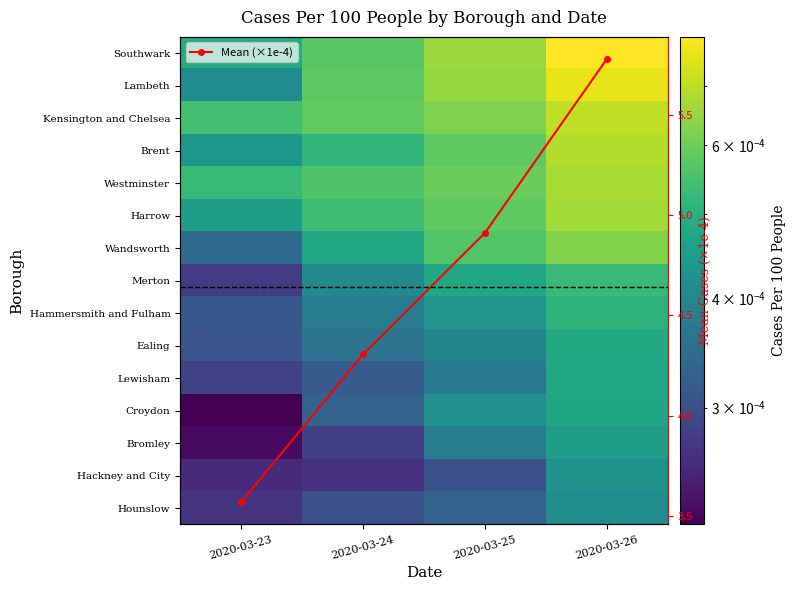

What is the maximum value shown in the chart?

5.8